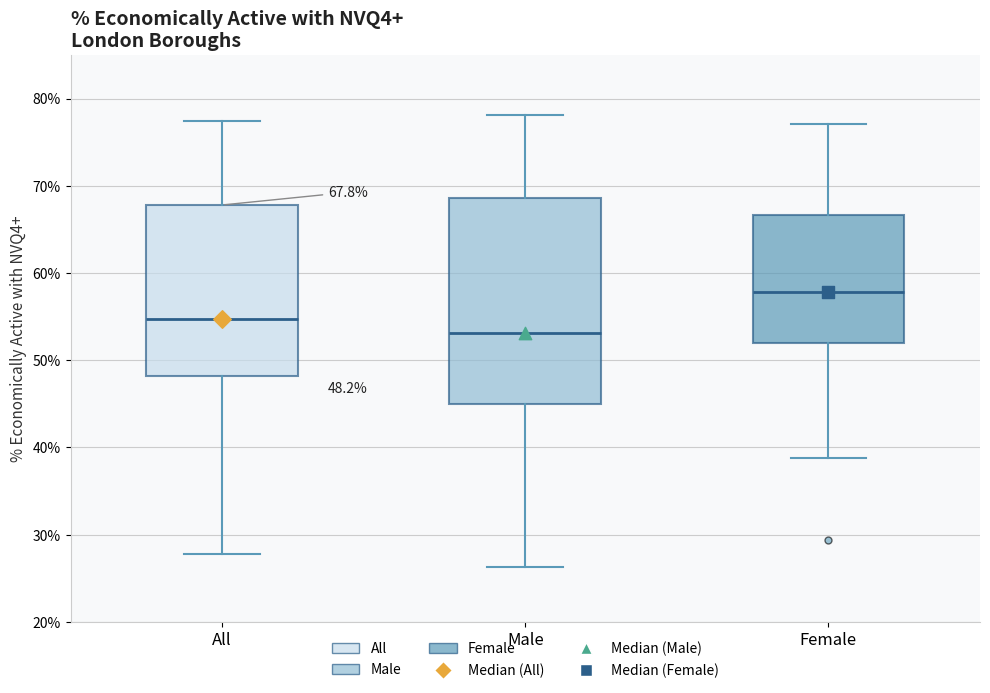

Which box has the highest median line?

Female